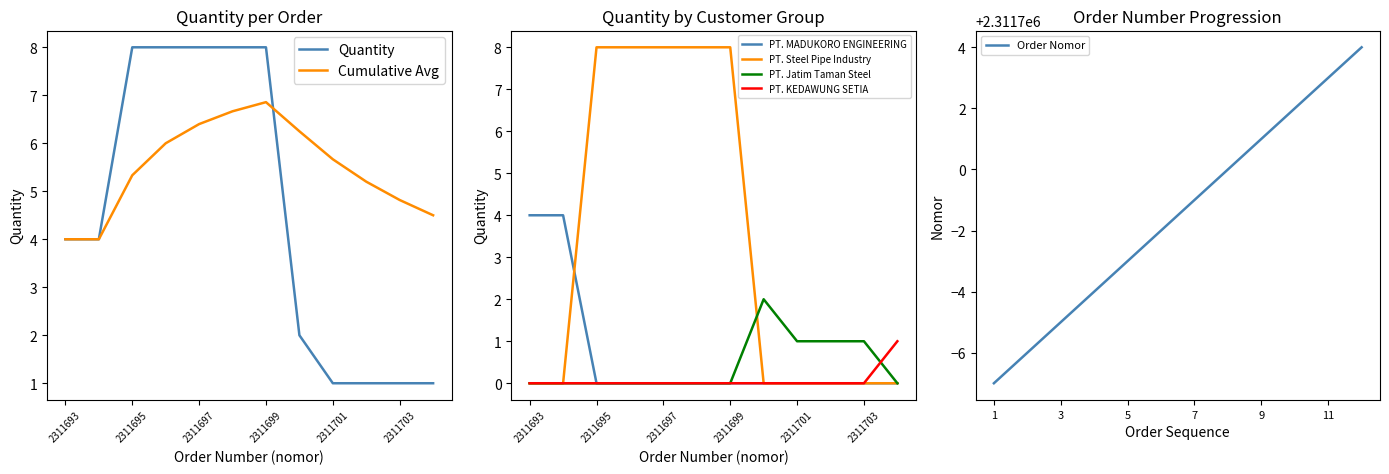

Which category has the lowest value in the quantity series?

2311701